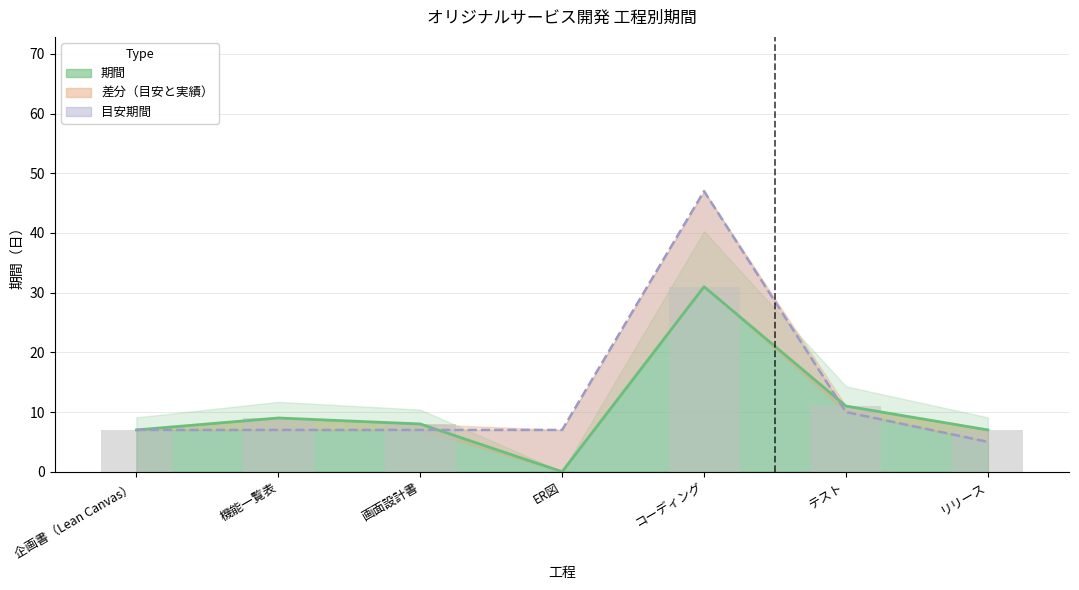

True or false: 目安期間 has a value of 10 at テスト.

True